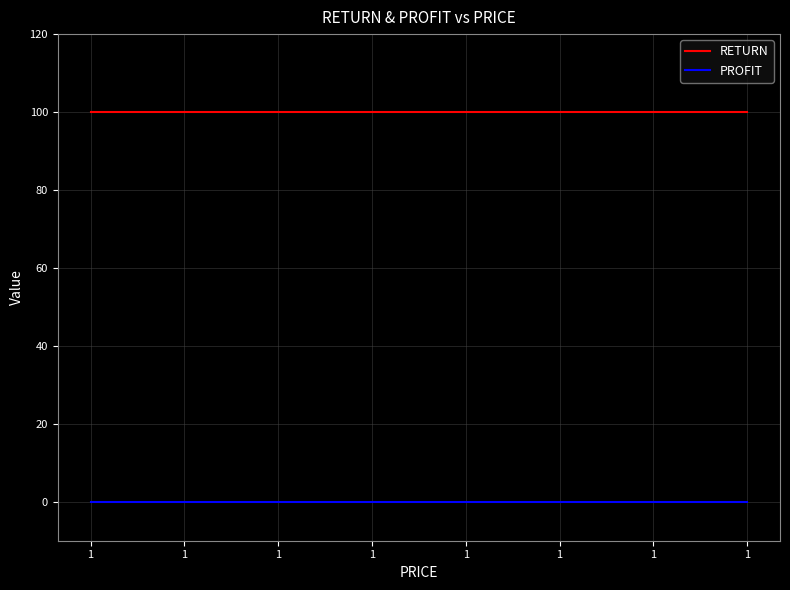

True or false: PROFIT and RETURN cross at least once.

False